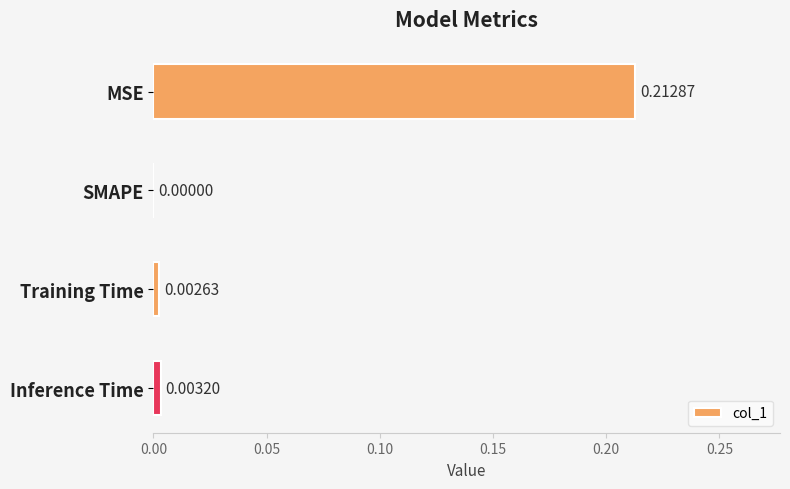

At which category does the chart reach its peak across all series?

MSE